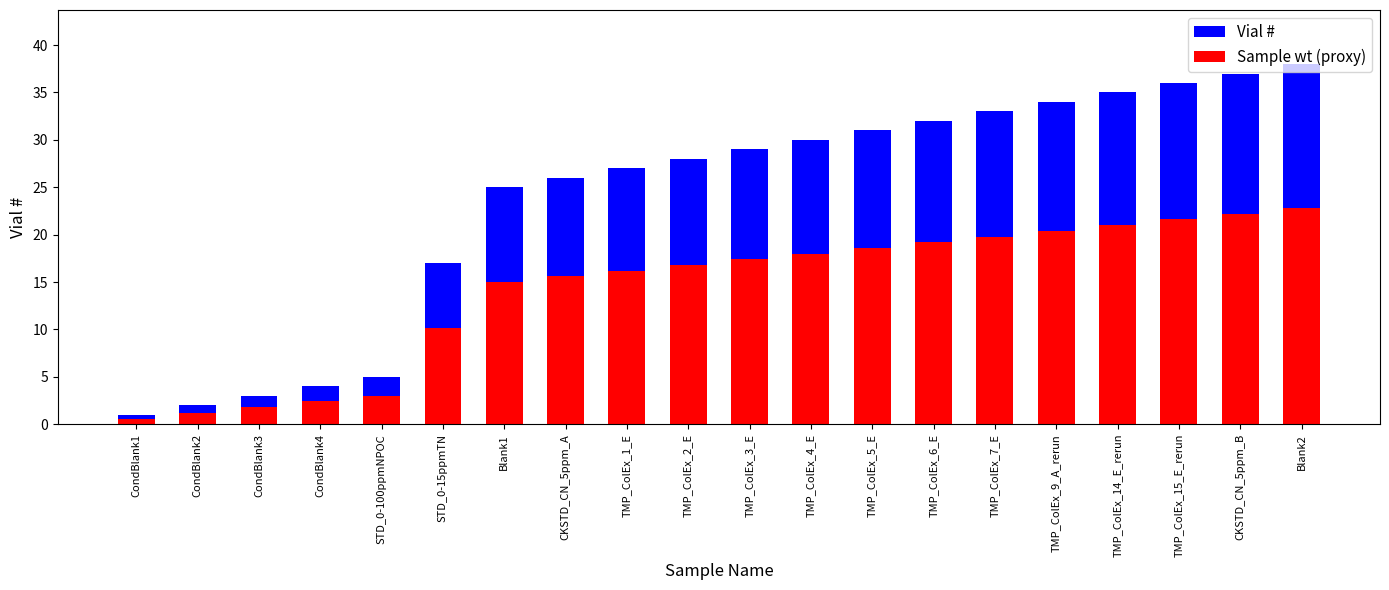

Reading left to right, transcribe all the data shown in this chart.

Vial #: 1.0	2.0	3.0	4.0	5.0	17.0	25.0	26.0	27.0	28.0	29.0	30.0	31.0	32.0	33.0	34.0	35.0	36.0	37.0	38.0
Sample wt (proxy): 0.6	1.2	1.8	2.4	3.0	10.2	15.0	15.6	16.2	16.8	17.4	18.0	18.6	19.2	19.8	20.4	21.0	21.6	22.2	22.8